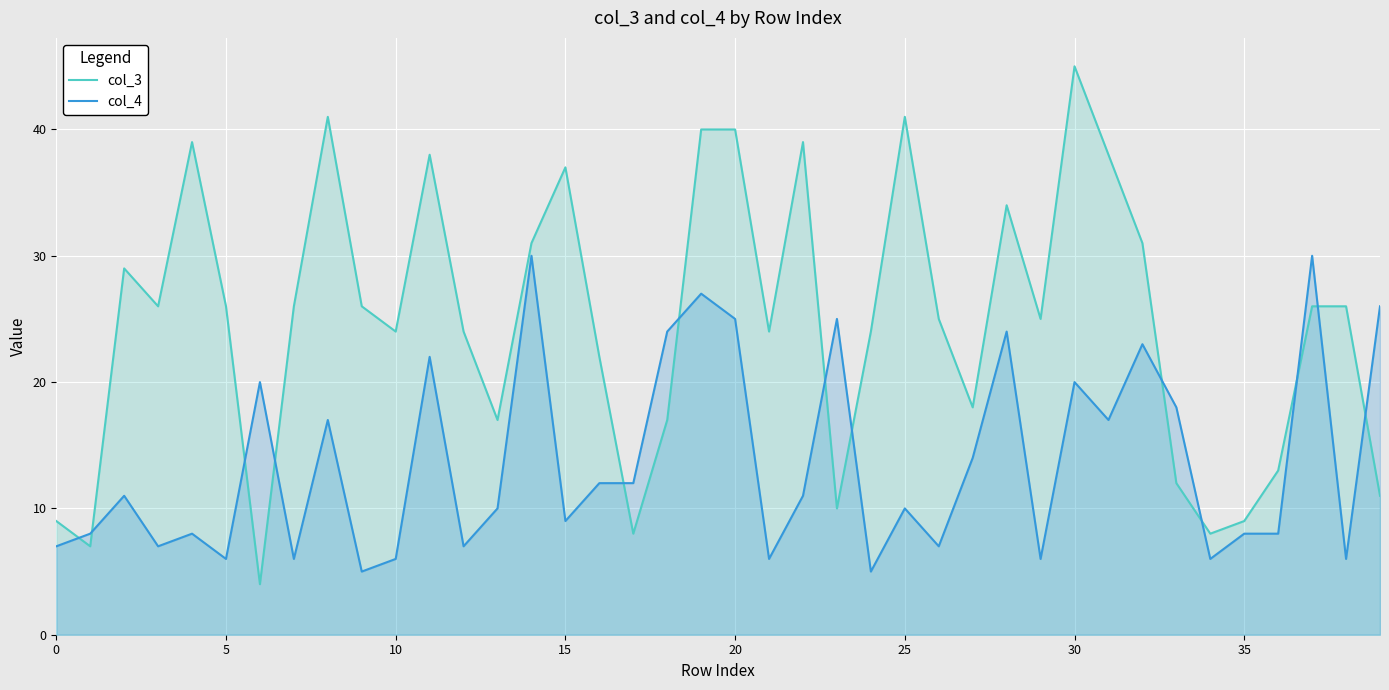

What is the difference between the maximum and minimum values in the col_3 series?

41